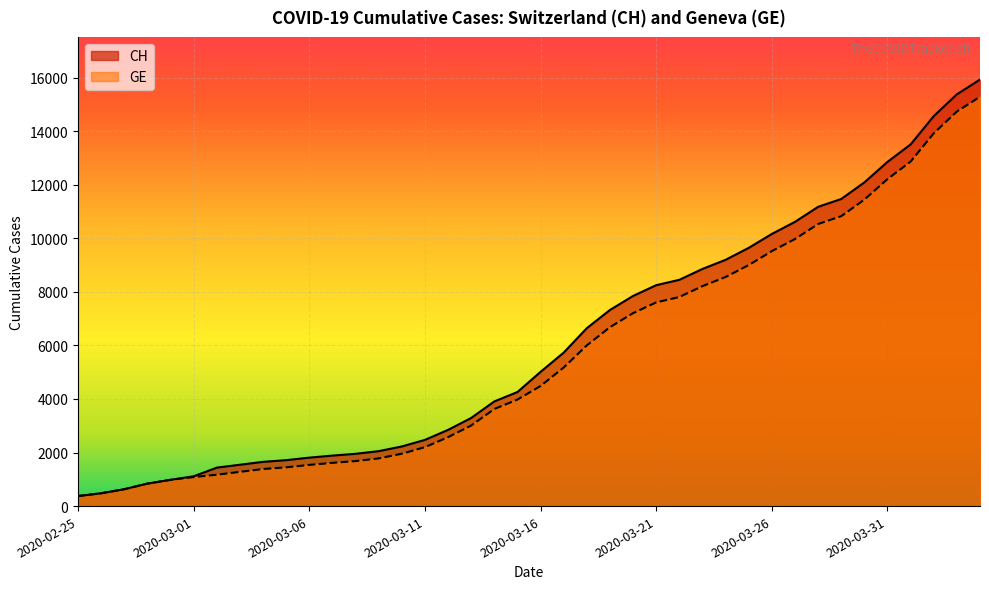

At how many categories does at least one series exceed 14742?

2